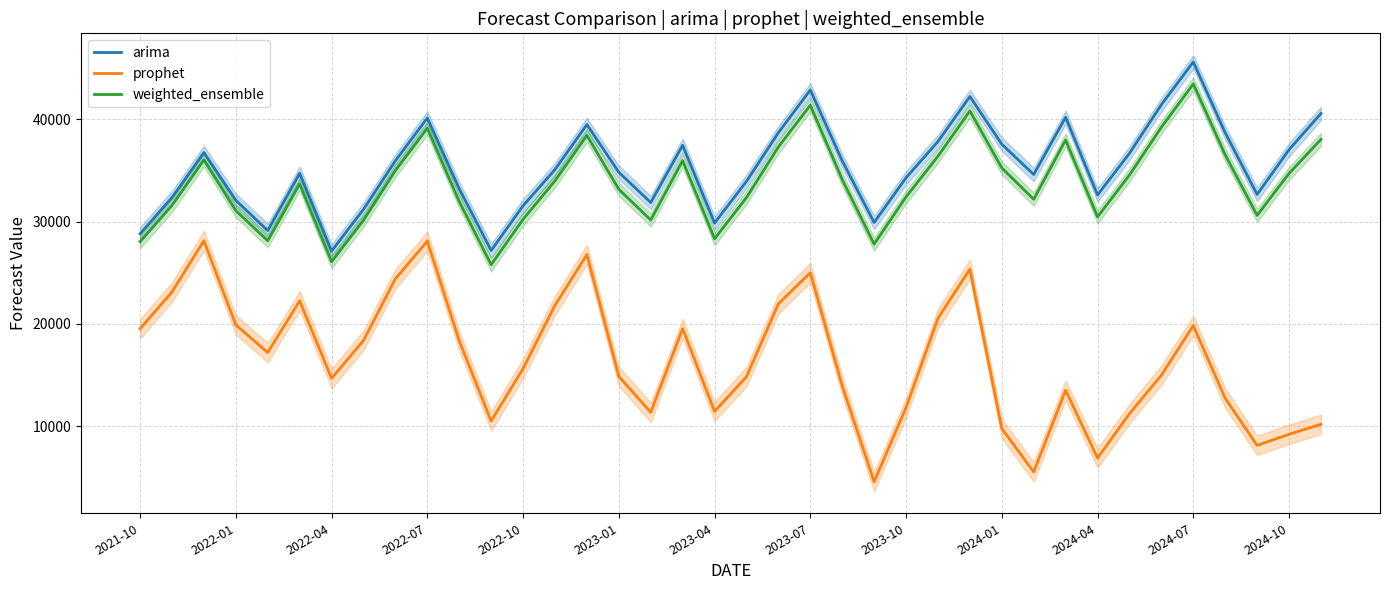

True or false: arima and prophet intersect in this chart.

False